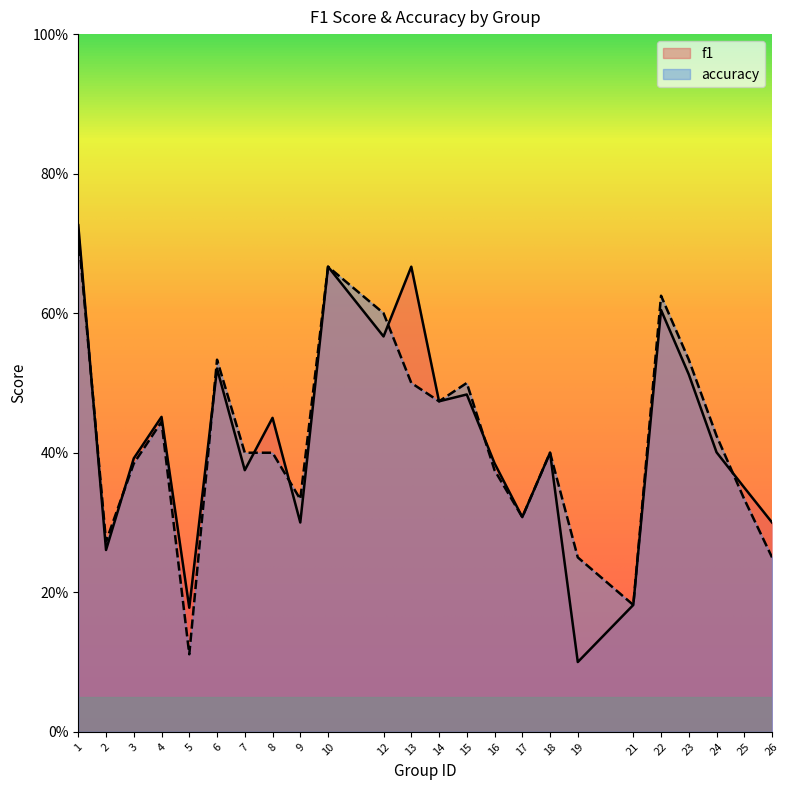

How many lines are shown in the chart?

2